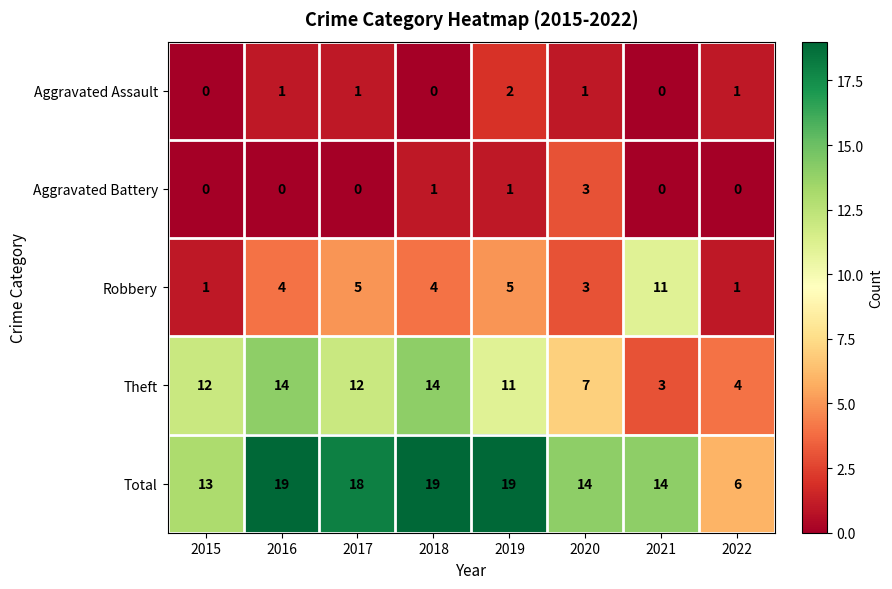

What is the difference between the maximum and minimum values in the Aggravated Battery series?

3